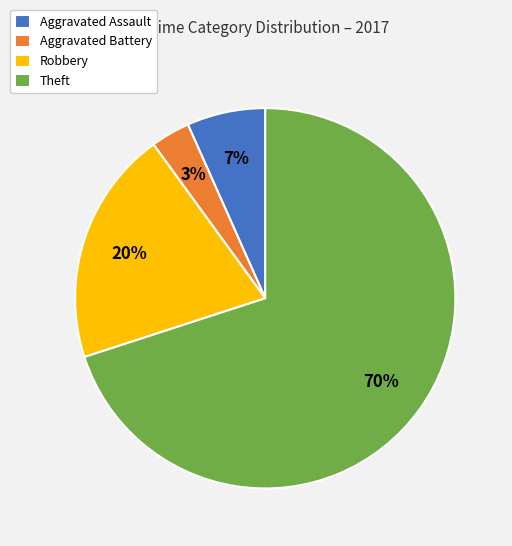

To the nearest percent, what percentage of the pie is Aggravated Assault?

7%